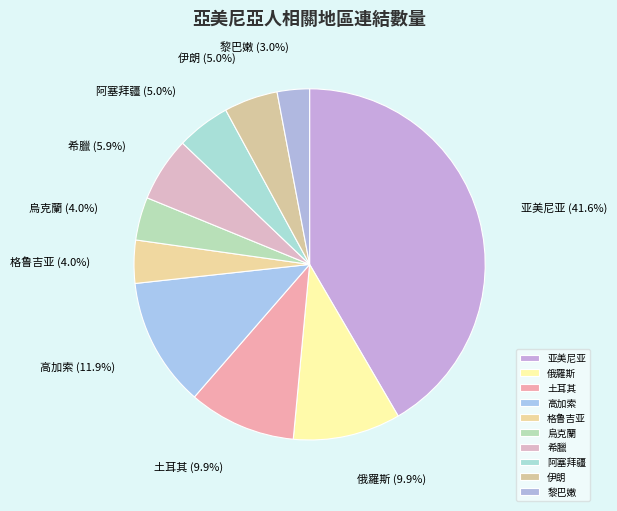

Is it true that 亚美尼亚 is 36% of the pie?

False